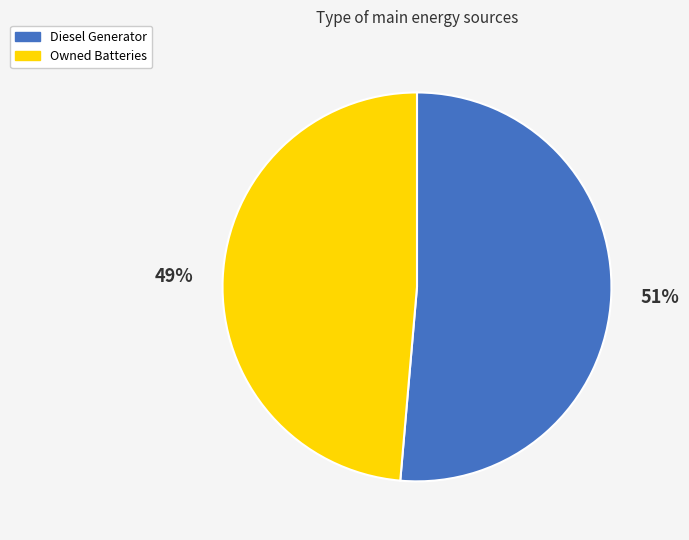

Do Diesel Generator and Owned Batteries together represent more than half of the pie?

Yes